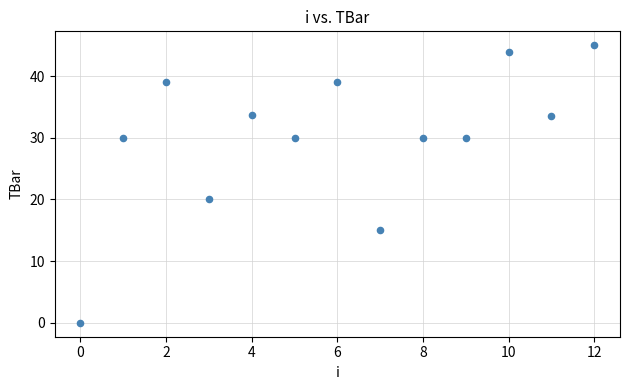

What is the range of Y values (max minus min)?

45.0